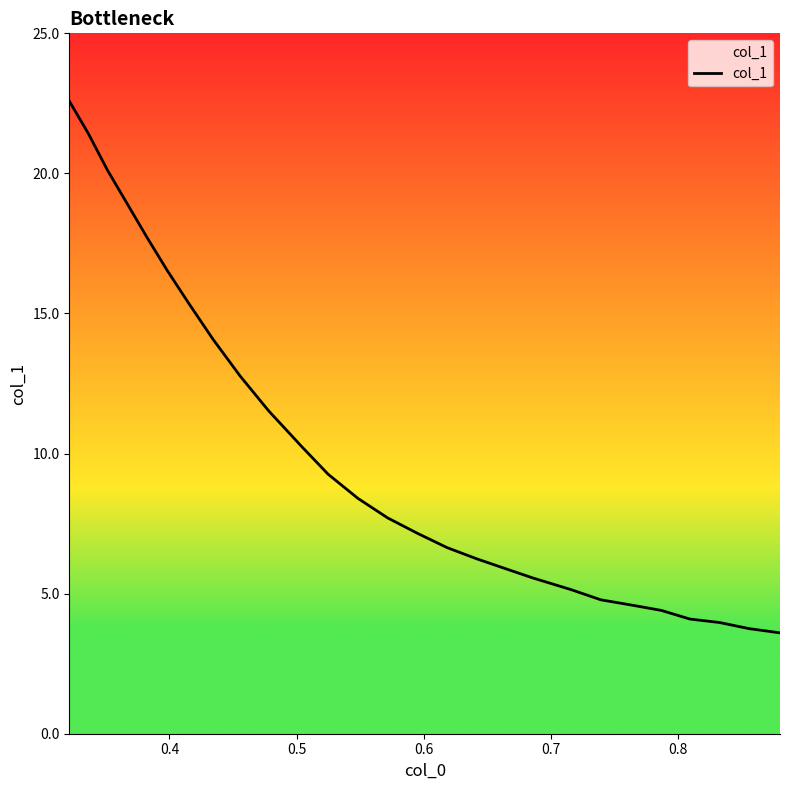

Reading left to right, extract all data points from this chart.

22.6	21.4	20.1	18.9	17.7	16.5	15.4	14.1	12.8	11.5	10.2	9.3	8.4	7.7	7.1	6.6	6.2	5.9	5.6	5.1	4.8	4.6	4.4	4.1	4.0	3.8	3.6